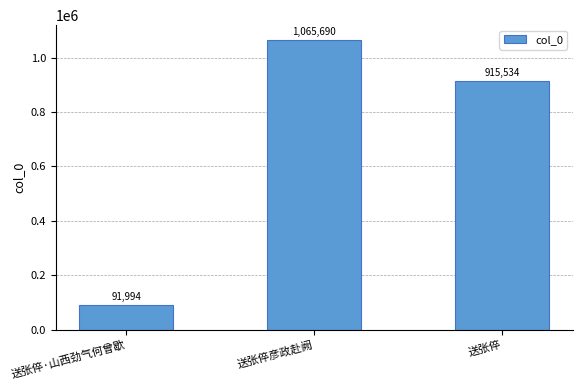

How many bars are there in total?

3